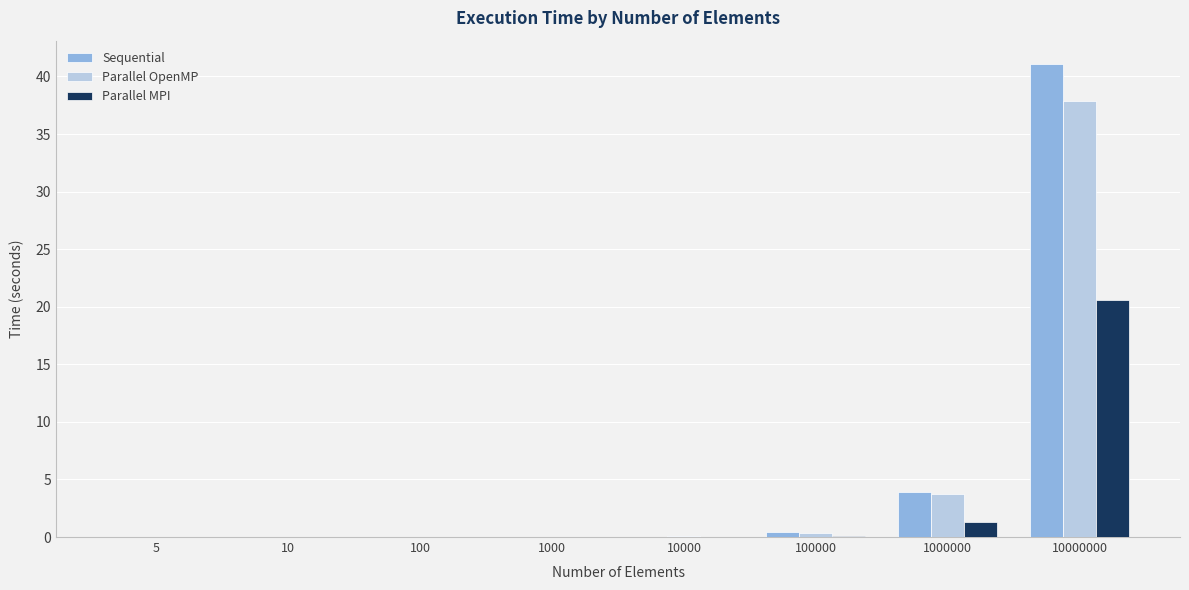

Which series changed the most between 100000 and 10000000?

Sequential